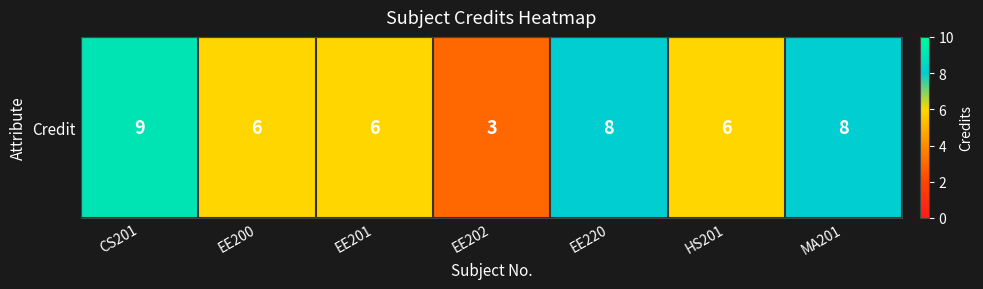

What is the maximum value shown in the chart?

9